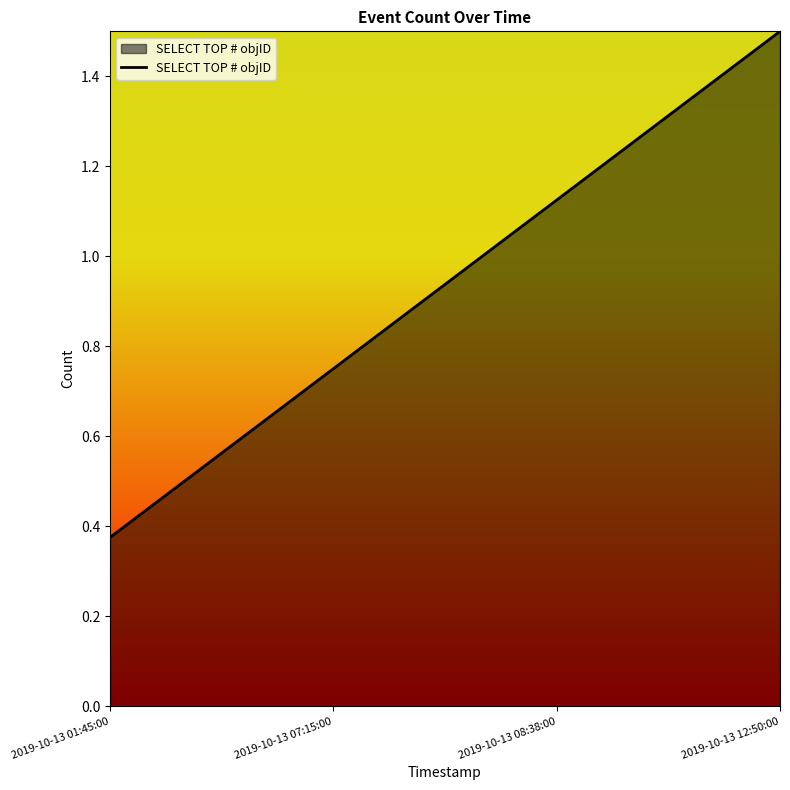

What is the sum of all values?

3.8